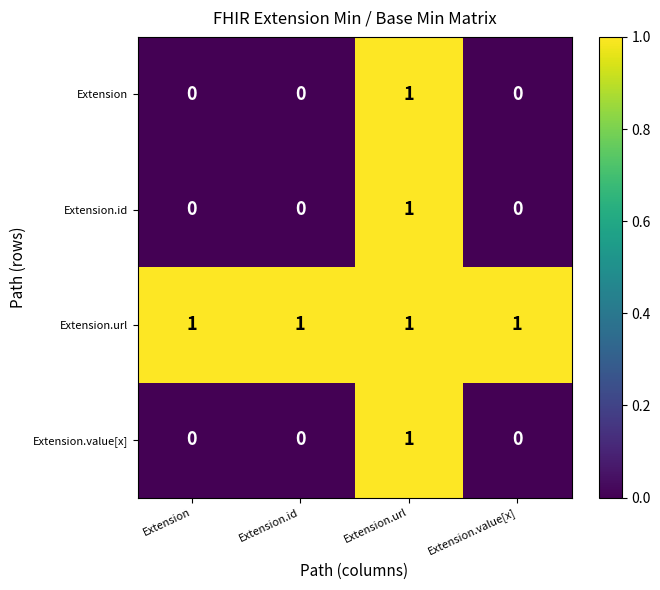

Which category has the highest value in the Extension.value[x] series?

Extension.url